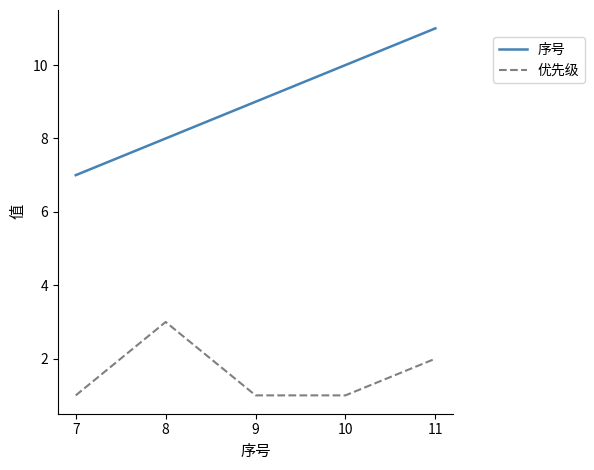

List the series in order of their peak value, highest first.

序号, 优先级